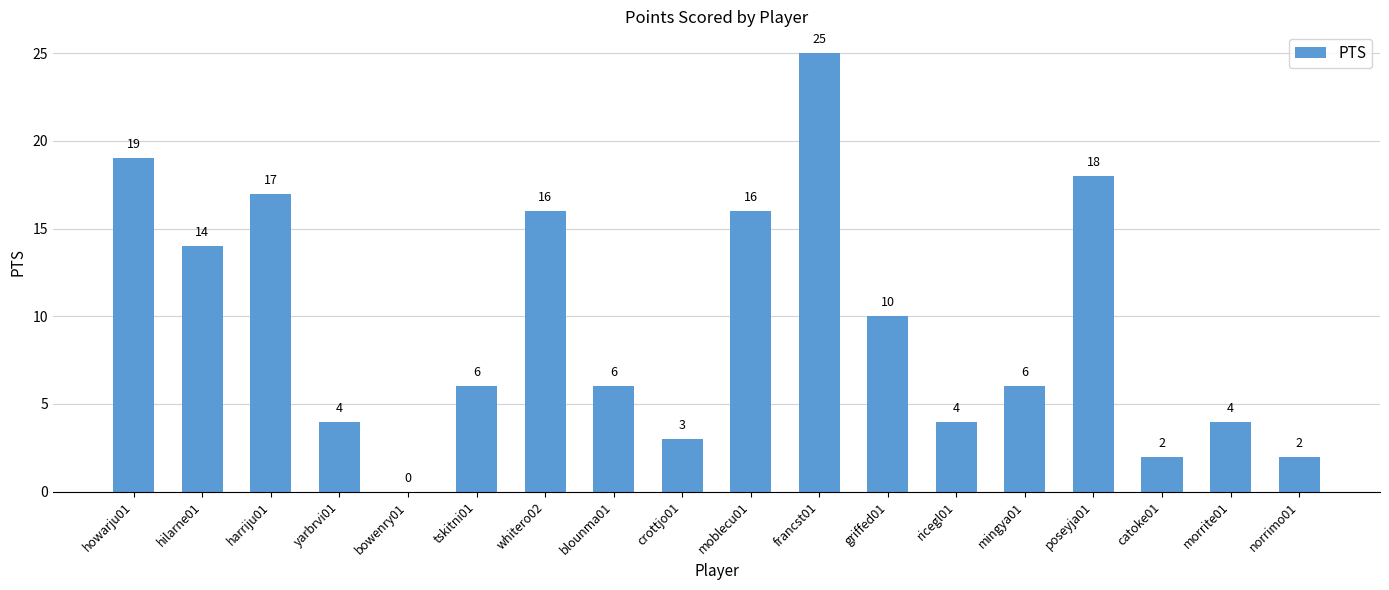

What is the sum of the values at morrite01 and bowenry01?

4